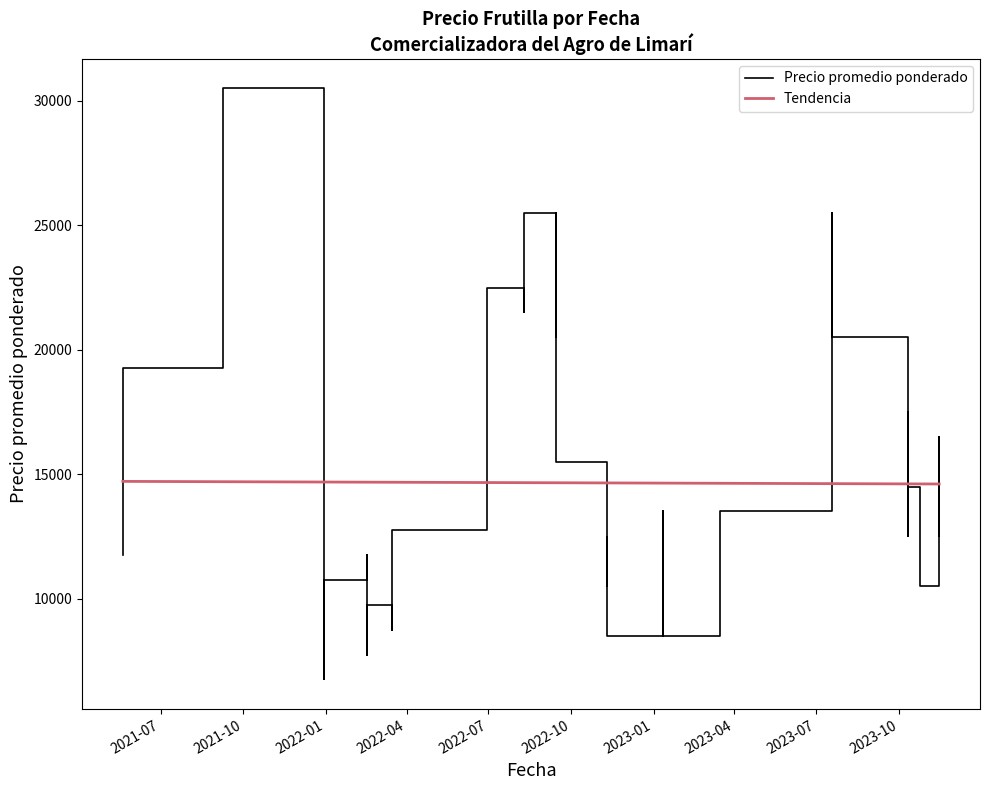

What is the highest value of the Tendencia series?

14708.6